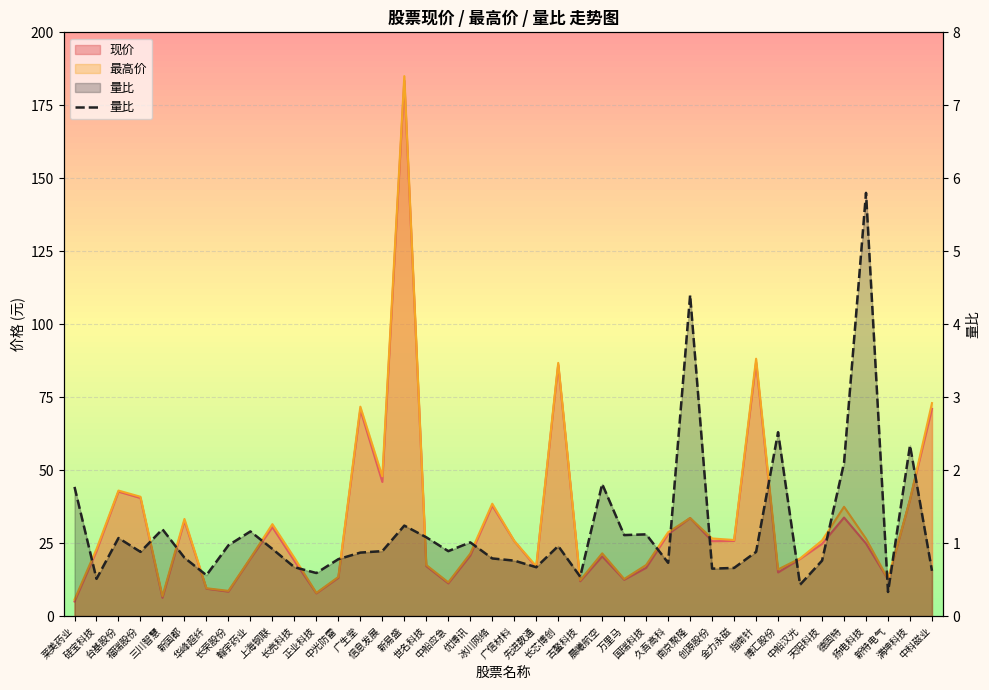

How many data points does each series have?

40